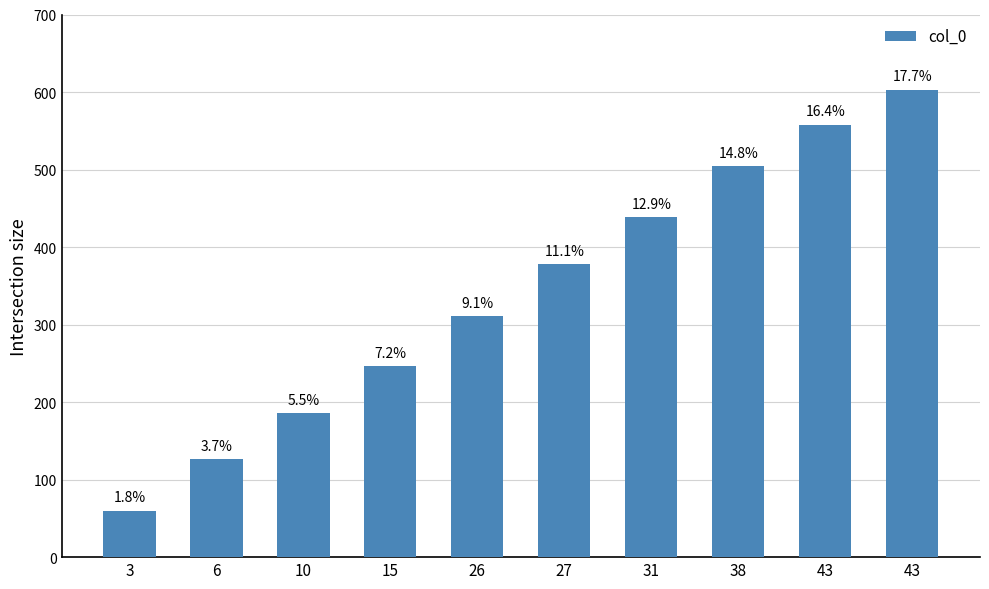

Does the chart contain any negative values?

No